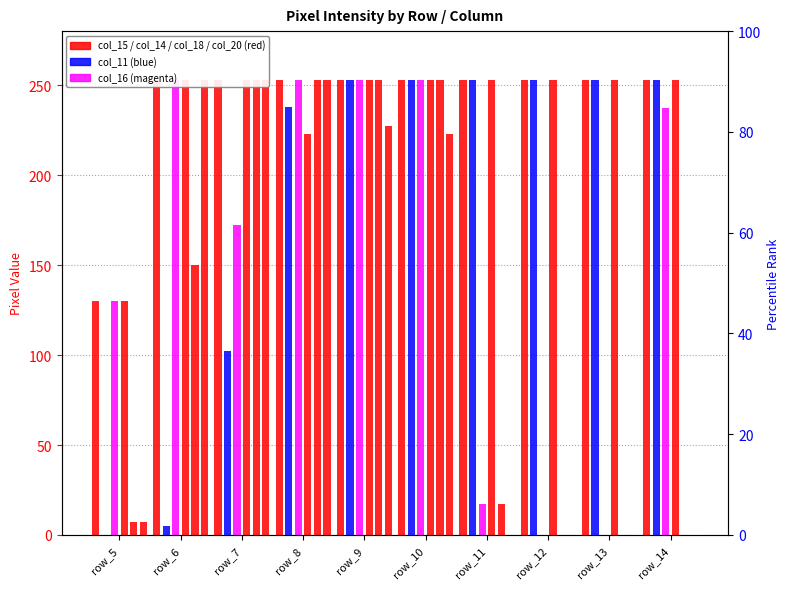

Is it true that col_14 equals 402 at row_12?

False